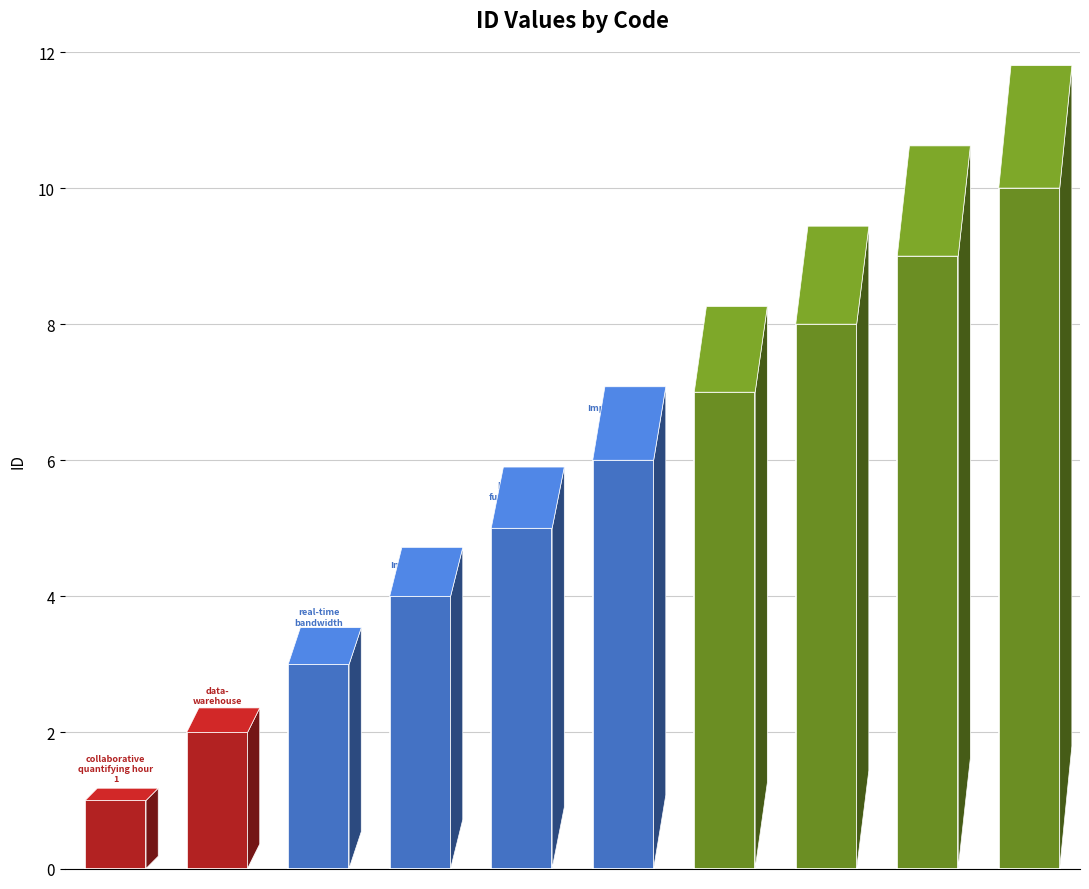

What is the difference between the maximum and minimum values?

9